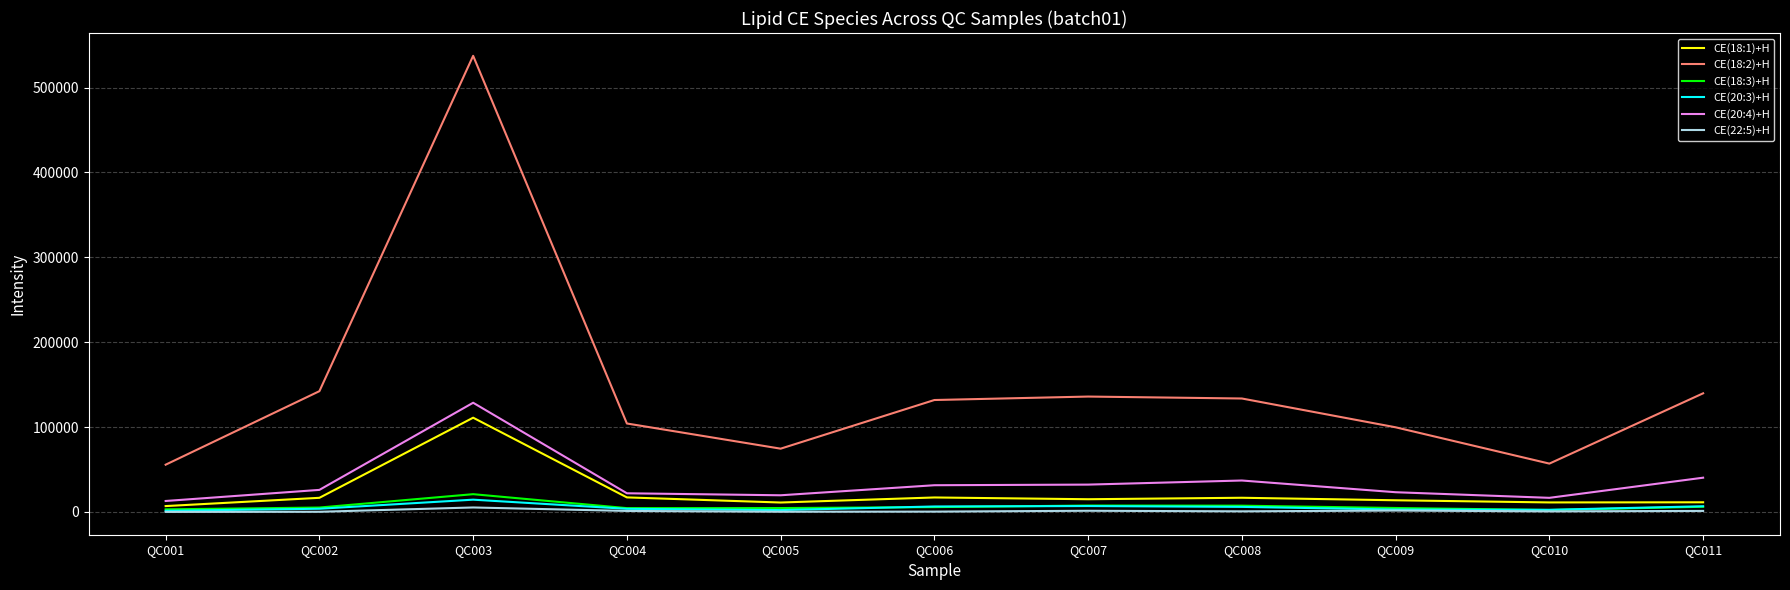

What are all the series names shown in the legend?

CE(18:1)+H, CE(18:2)+H, CE(18:3)+H, CE(20:3)+H, CE(20:4)+H, CE(22:5)+H